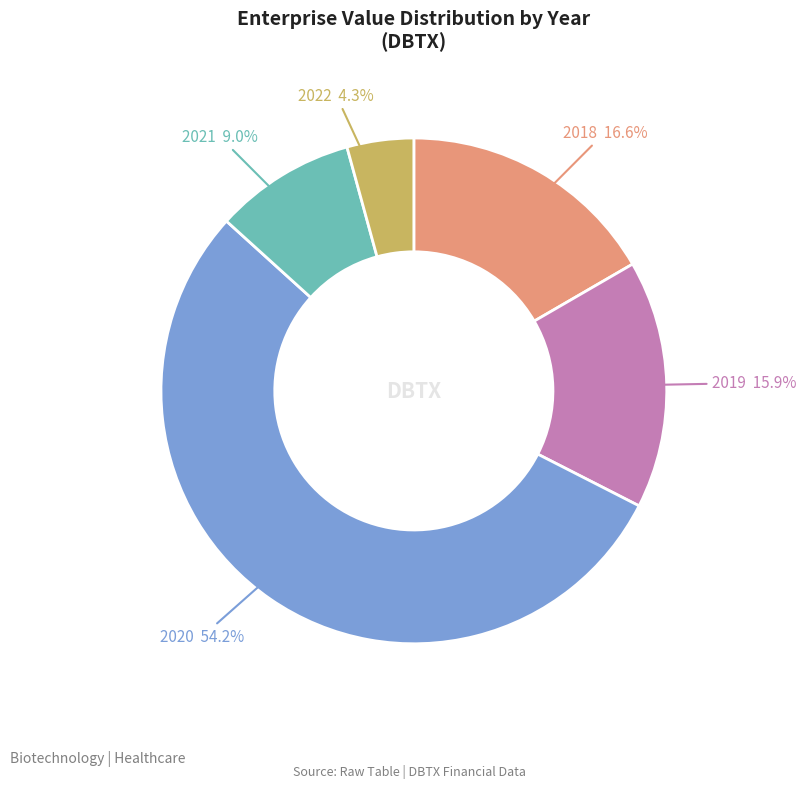

Does any single category account for the majority?

Yes